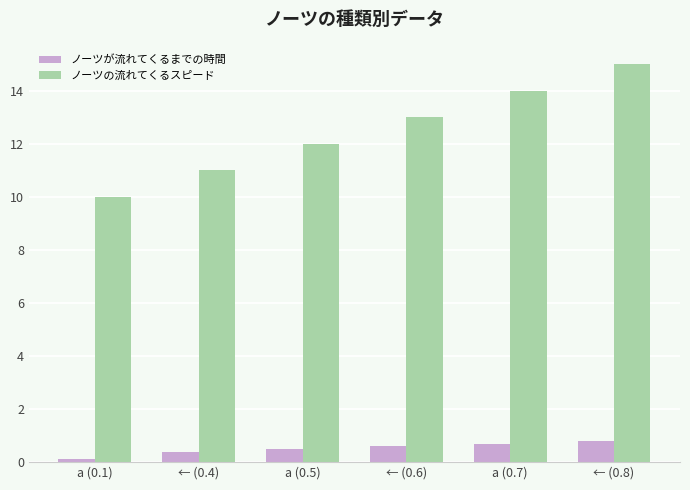

How many groups of bars are there?

6